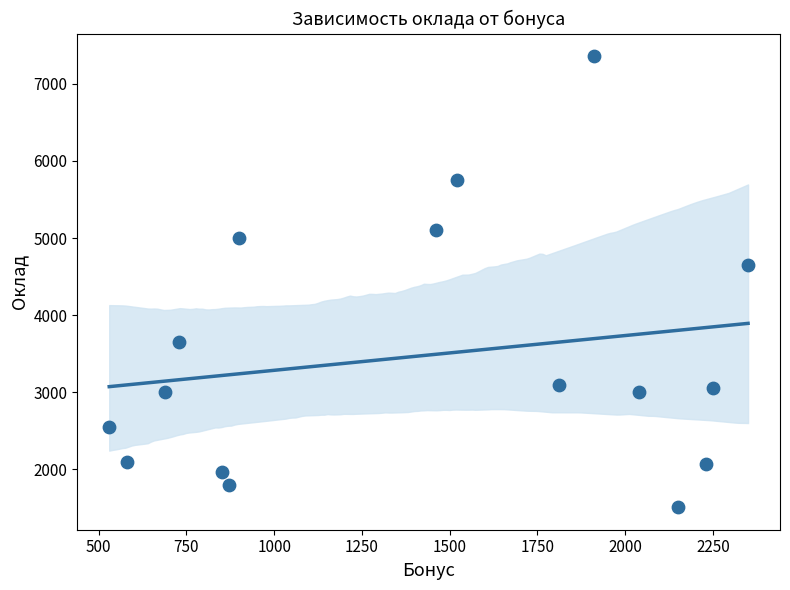

What Y value in the scatter plot is closest to 4435?

4650